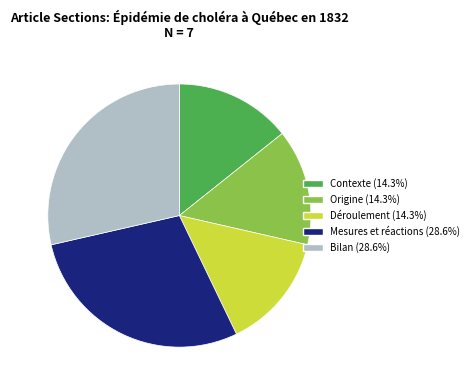

Is the sum of Contexte and Mesures et réactions greater than half?

No